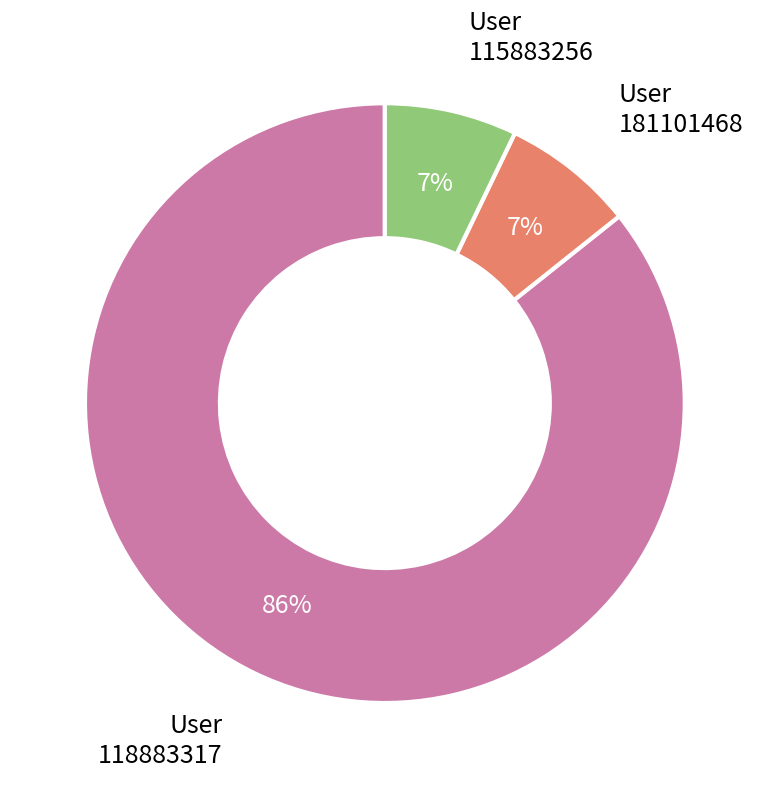

To the nearest percent, what is the difference between the largest and smallest slice percentages?

79%